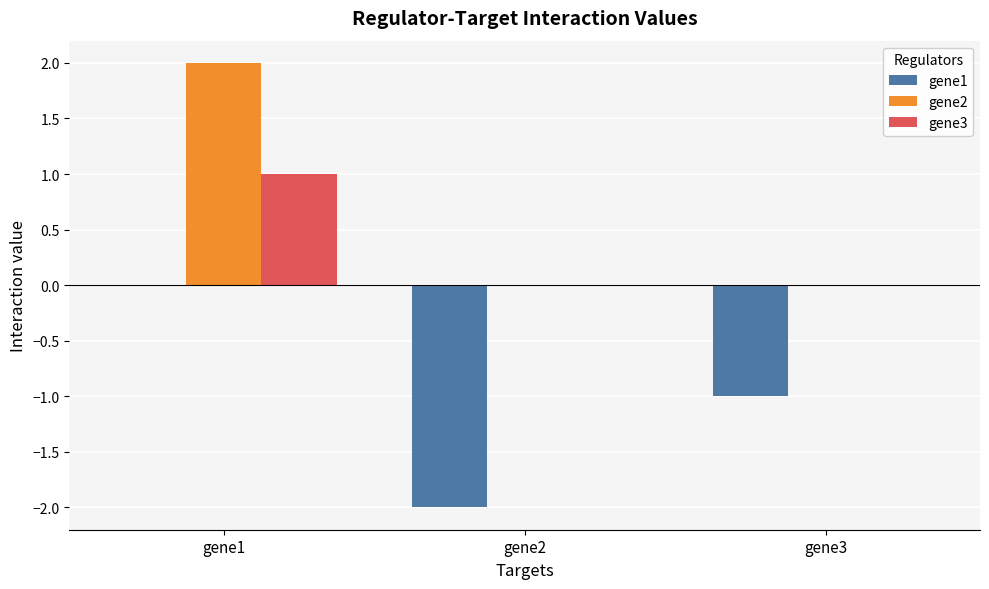

At which category is the sum across all series the highest?

gene1